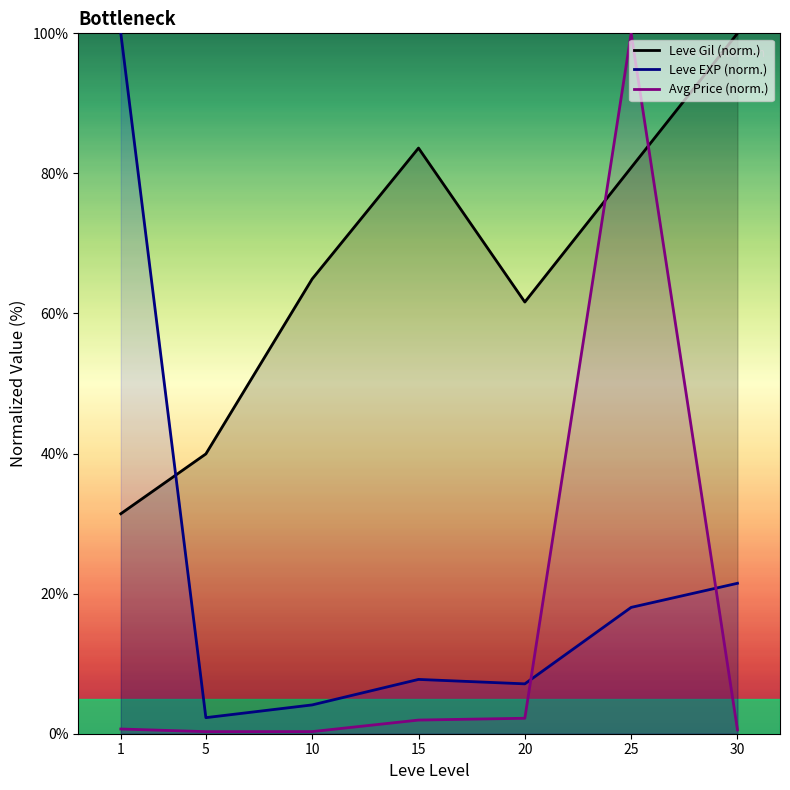

What is the sum of all Leve Gil (norm.) values?

462.4